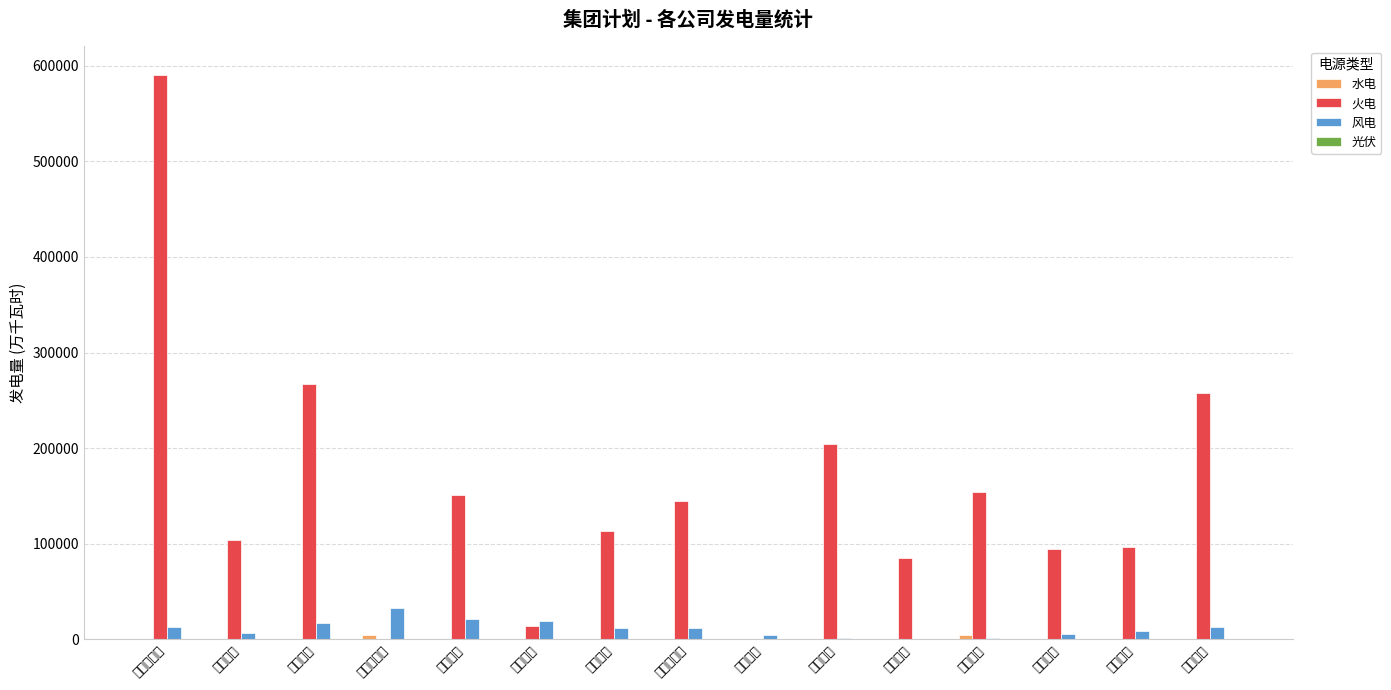

Which series has the largest range (max minus min)?

火电